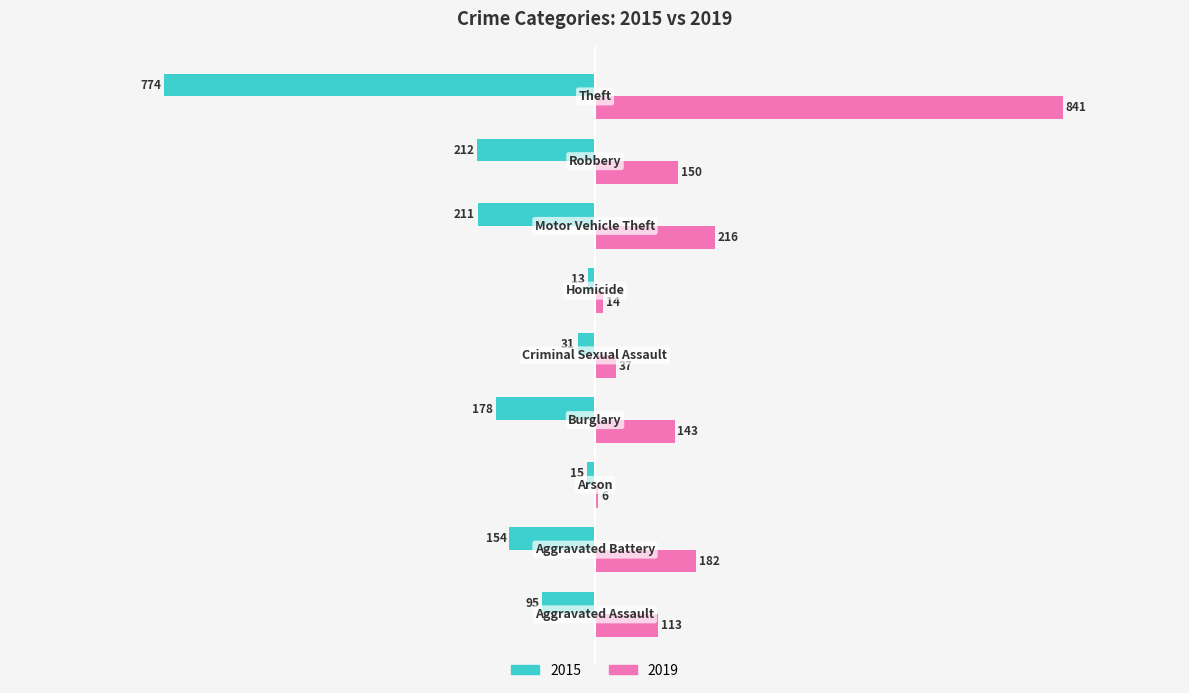

What is the greatest value displayed?

841